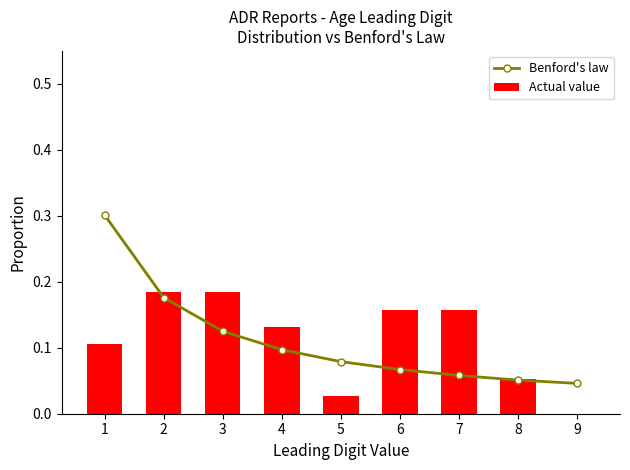

Which has a higher value, 5 or 7?

5